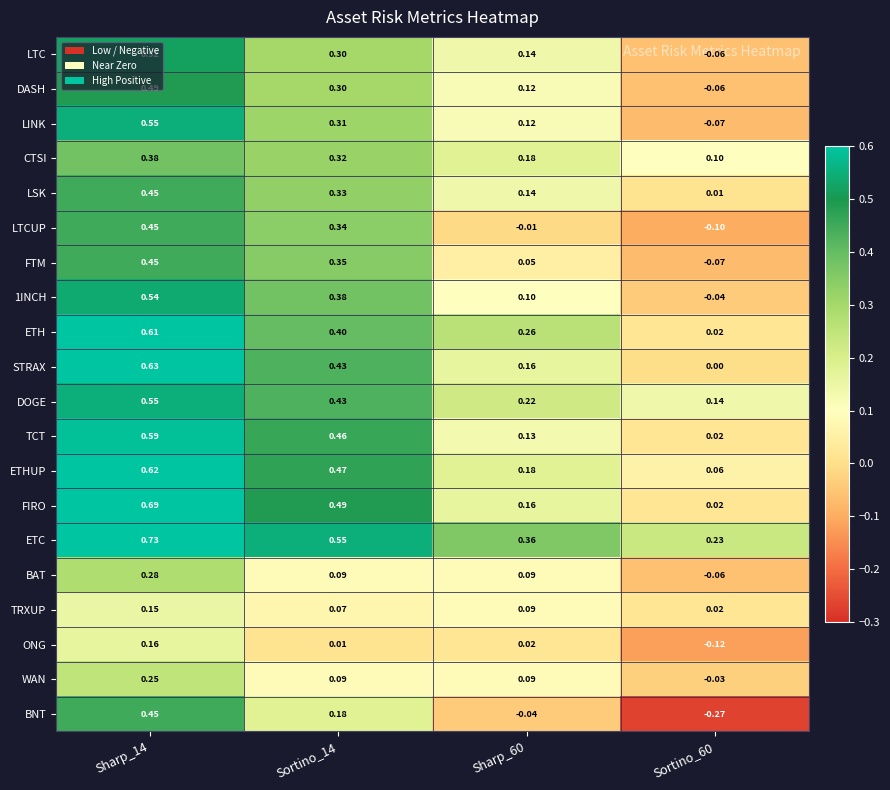

Which series has the widest spread of values?

BNT